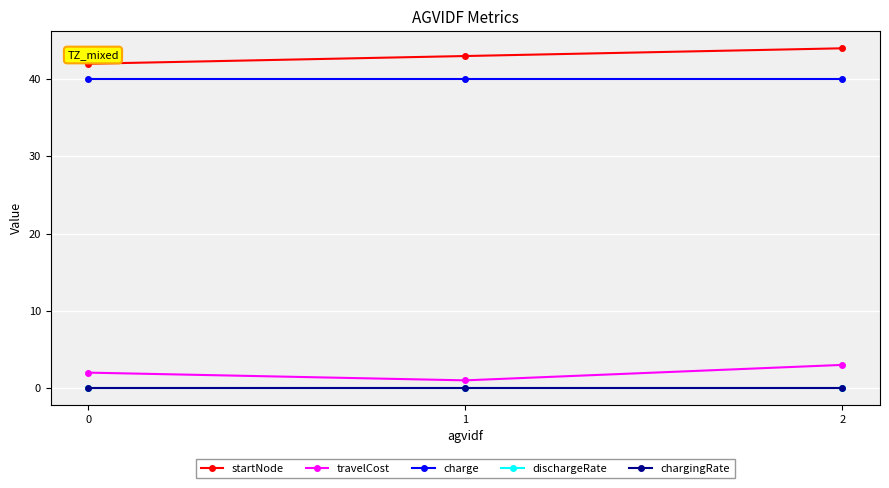

What is the maximum value for travelCost?

3.0